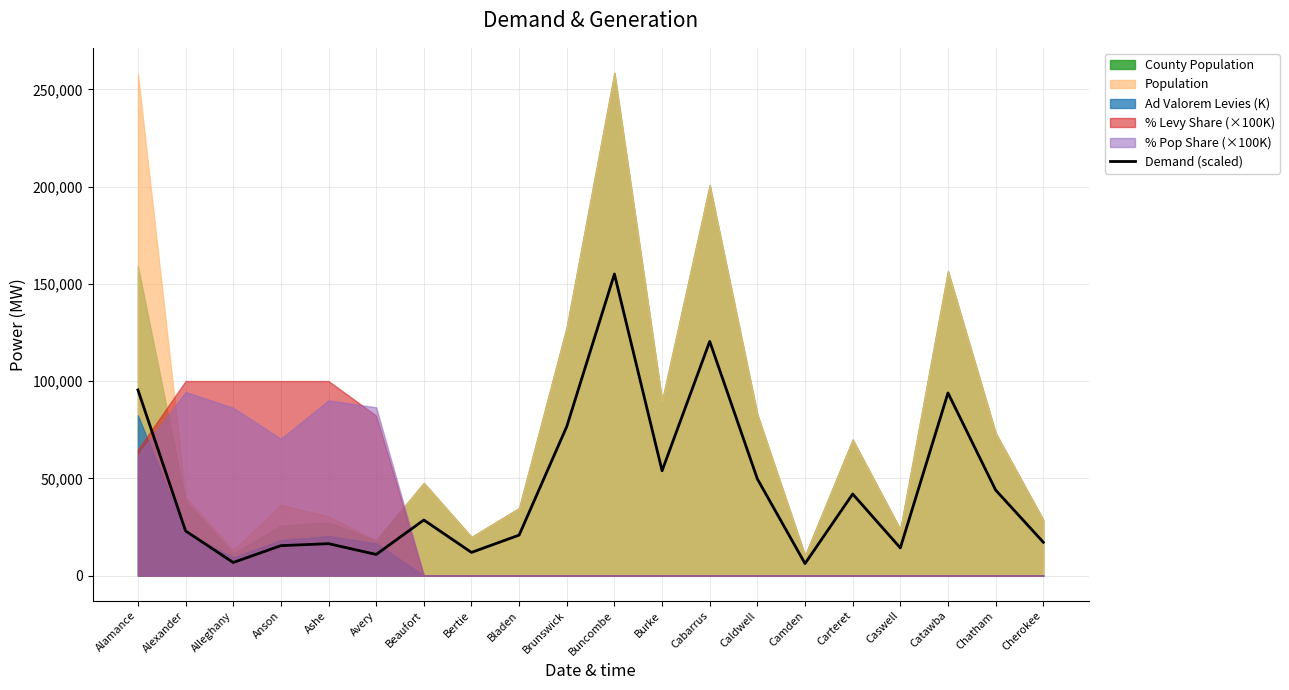

What is the label of the 15th point from the left?

Camden